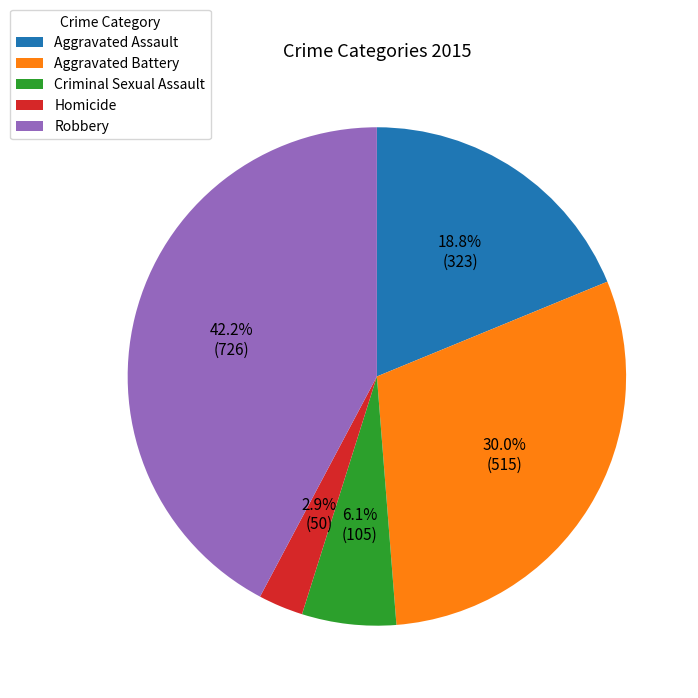

How many slices are in this pie chart?

5